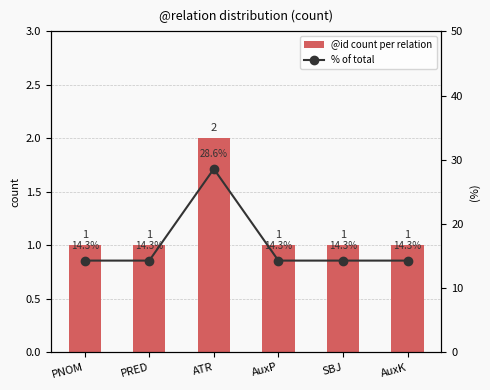

What is the minimum value shown in the chart?

1.0